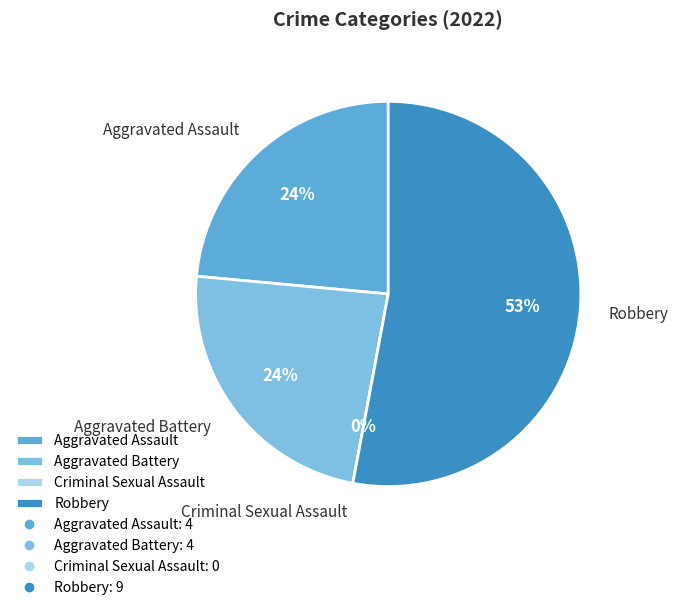

Is Robbery the majority of the pie?

Yes